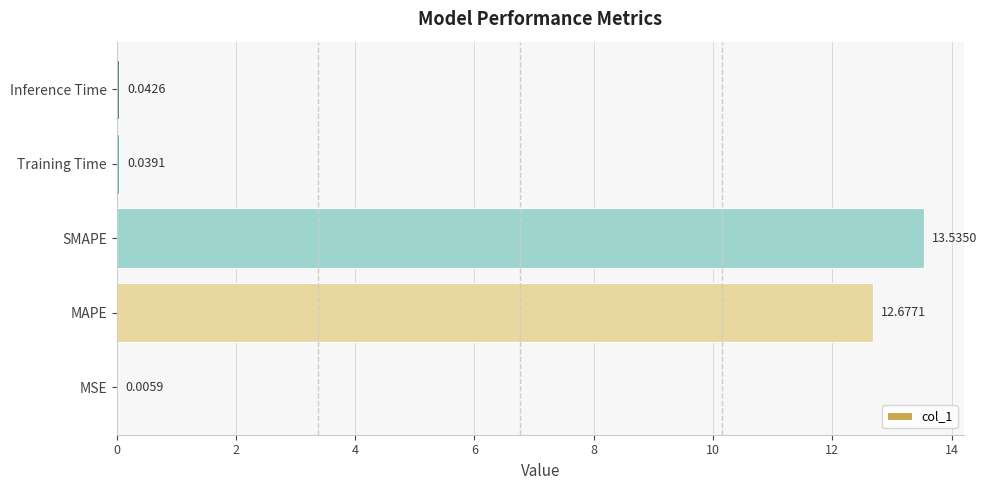

At which category does the chart reach its peak across all series?

SMAPE